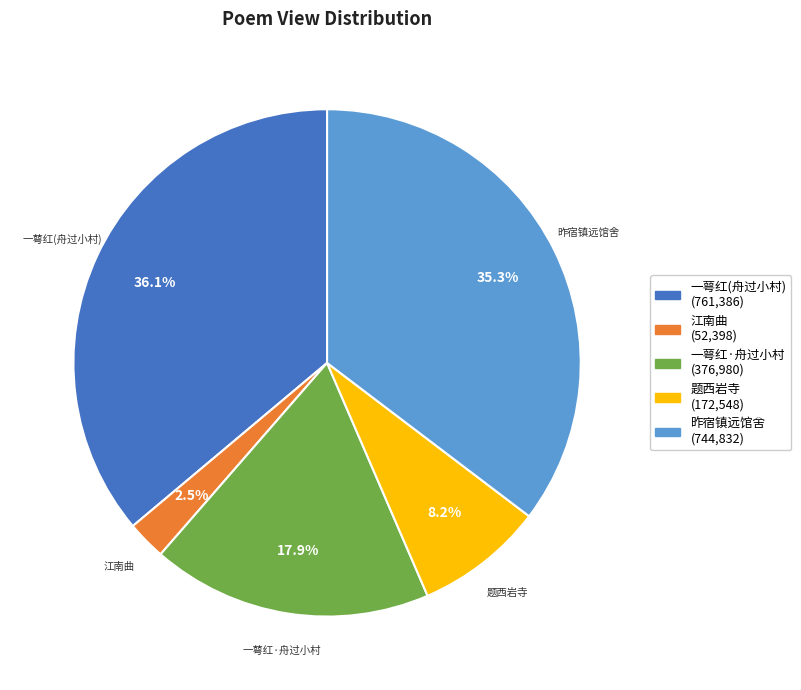

Is there any slice that represents more than half of the pie?

No